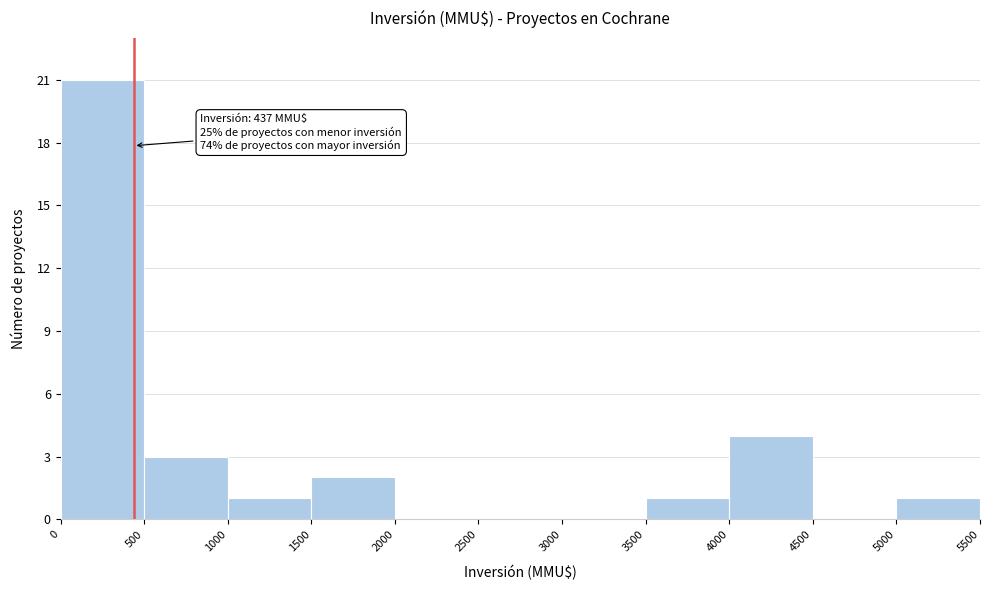

Over which range of the x-axis is the bar tallest?

0 to 500